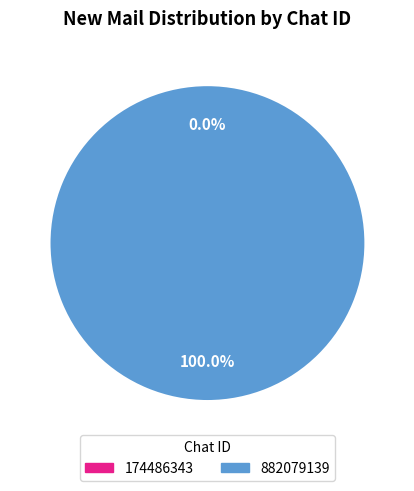

True or false: 174486343 accounts for 0% of the total.

True